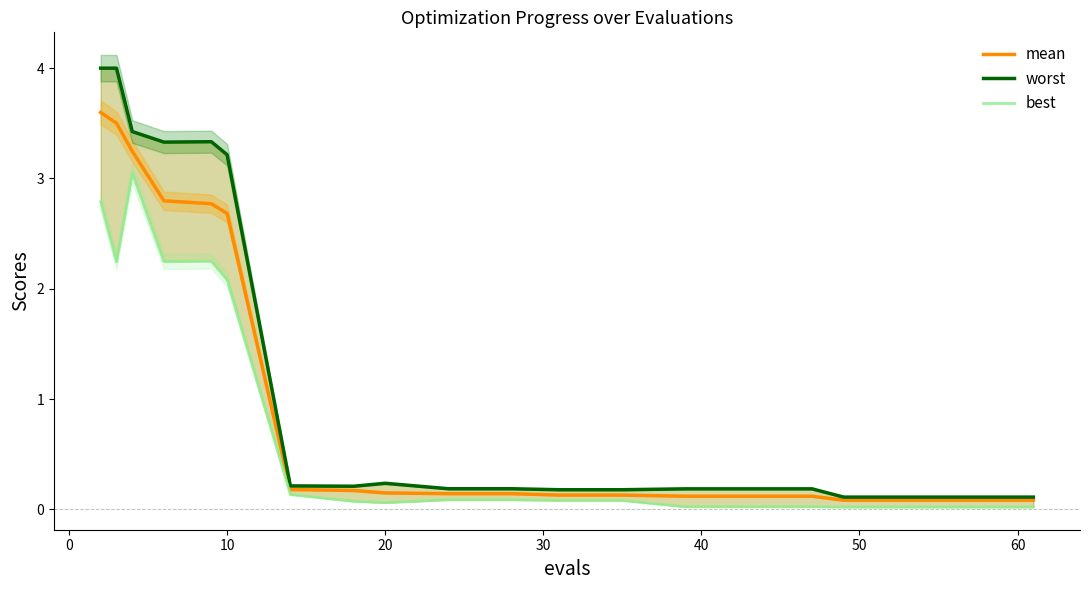

Reading left to right, what are all the values shown in this chart?

mean: 3.6	3.5	3.2	2.8	2.8	2.7	0.2	0.2	0.1	0.1	0.1	0.1	0.1	0.1	0.1	0.1	0.1	0.1	0.1	0.1
worst: 4.0	4.0	3.4	3.3	3.3	3.2	0.2	0.2	0.2	0.2	0.2	0.2	0.2	0.2	0.2	0.2	0.1	0.1	0.1	0.1
best: 2.8	2.2	3.0	2.2	2.3	2.1	0.1	0.1	0.1	0.1	0.1	0.1	0.1	0.0	0.0	0.0	0.0	0.0	0.0	0.0